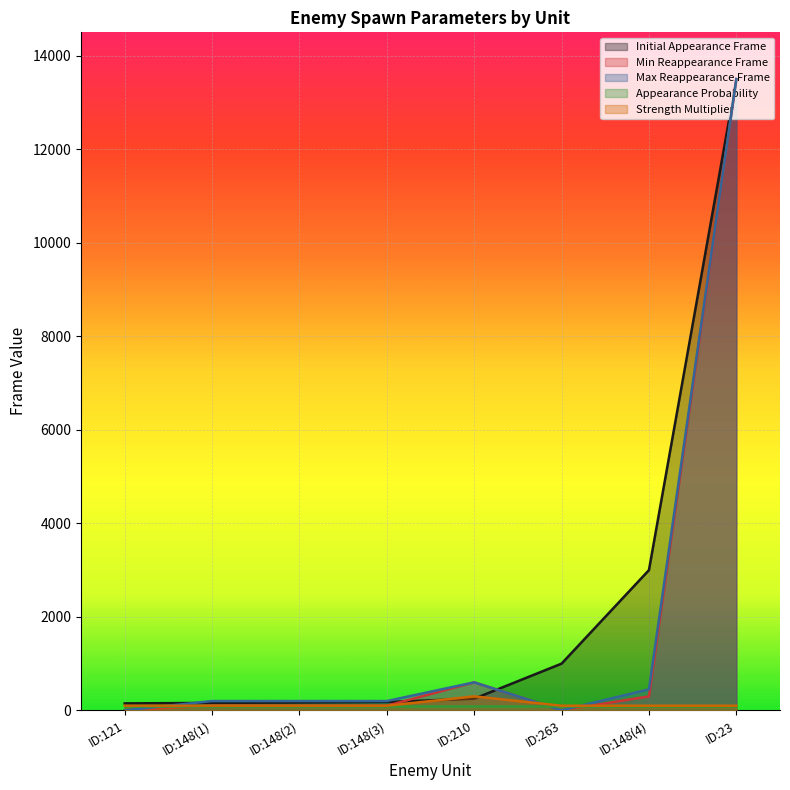

What is the smallest value displayed?

1